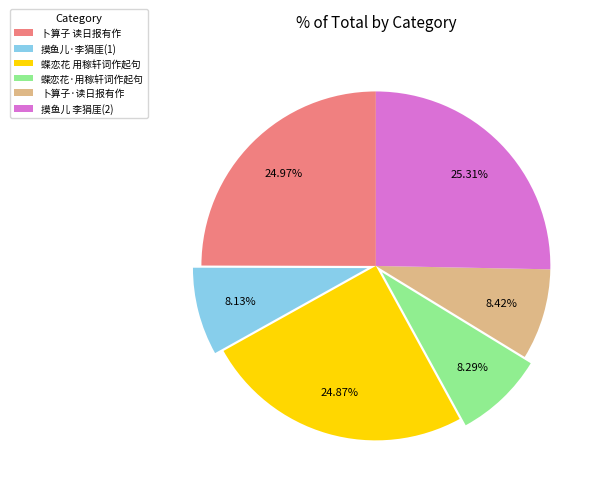

Does 蝶恋花 用稼轩词作起句 represent more than half of the total?

No